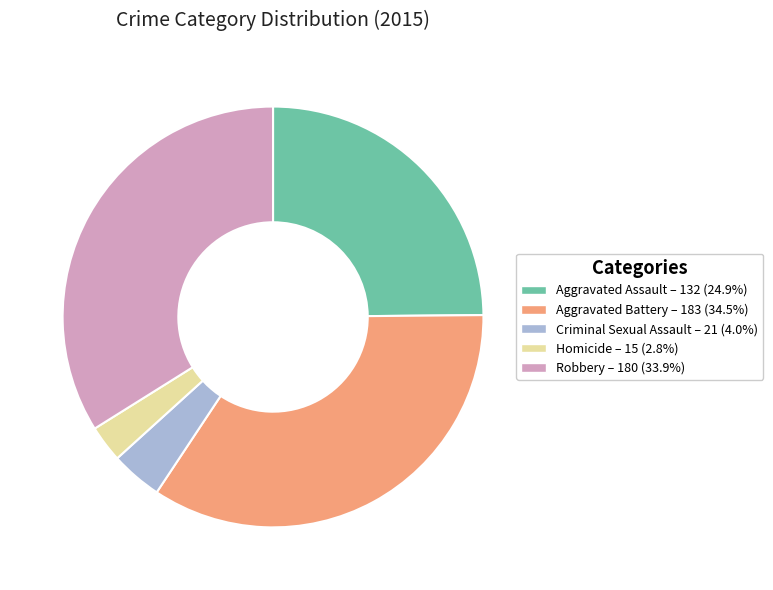

Rank the categories by value from highest to lowest.

Aggravated Battery, Robbery, Aggravated Assault, Criminal Sexual Assault, Homicide